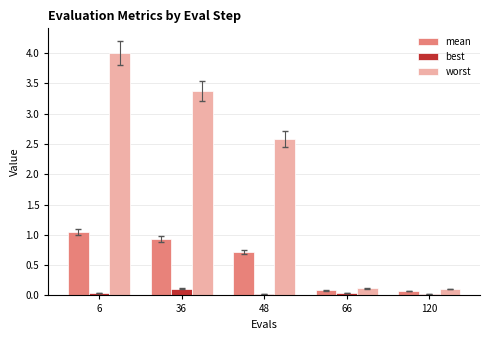

Is it true that worst equals 5.3 at 6?

False